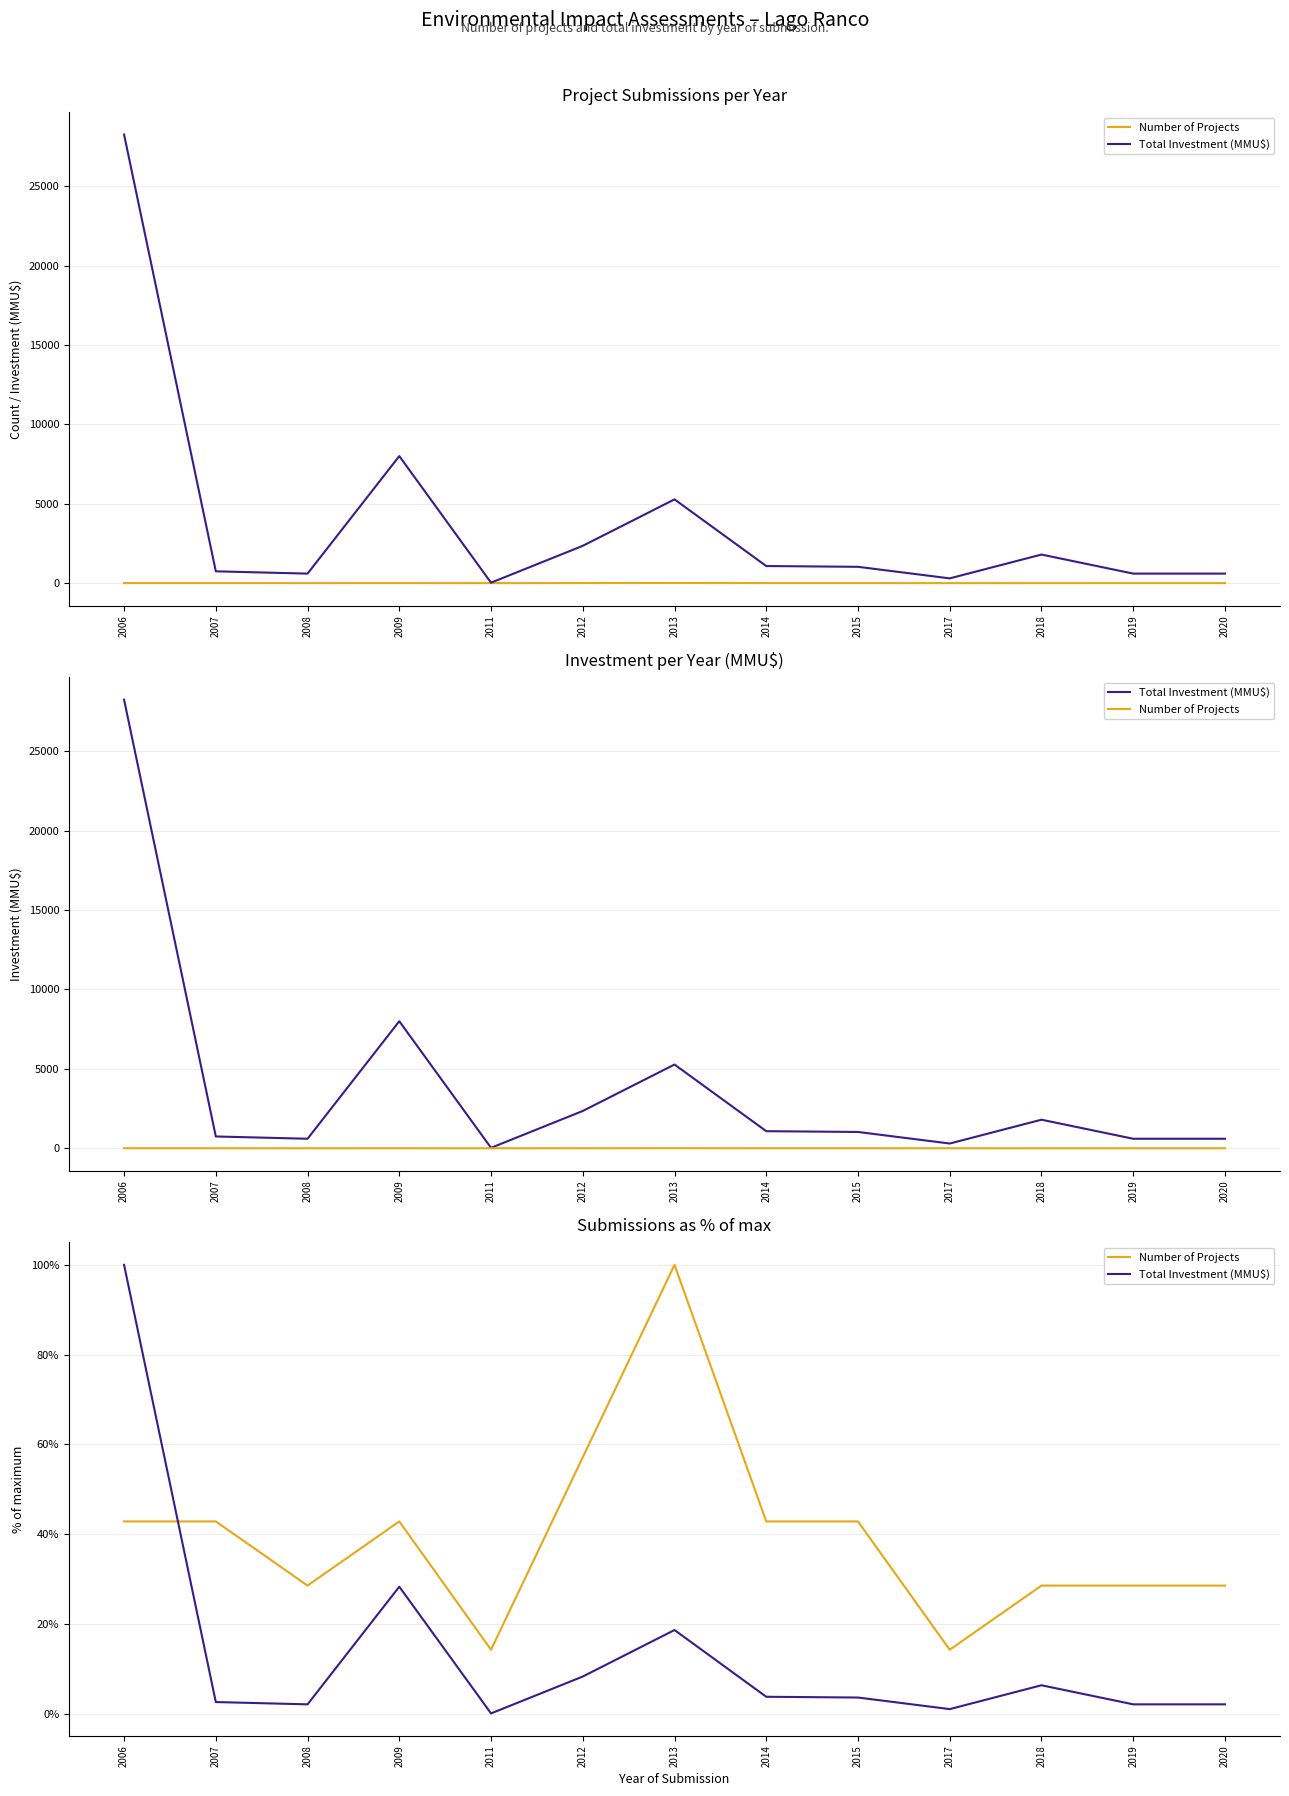

What is the value of the Total Investment (MMU$) point at the 3rd from the left?

2.1